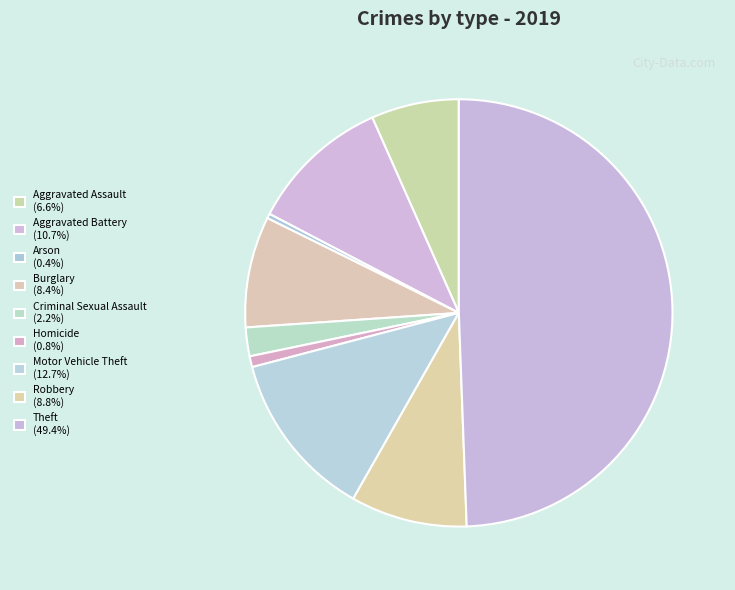

Is it true that Arson is 0% of the pie?

True